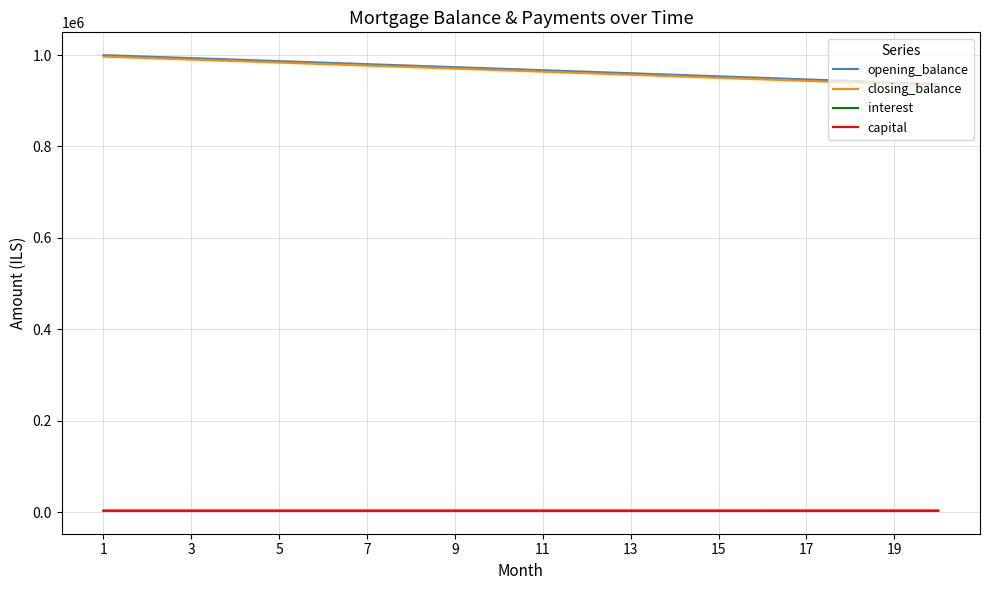

True or false: closing_balance and capital cross at least once.

False